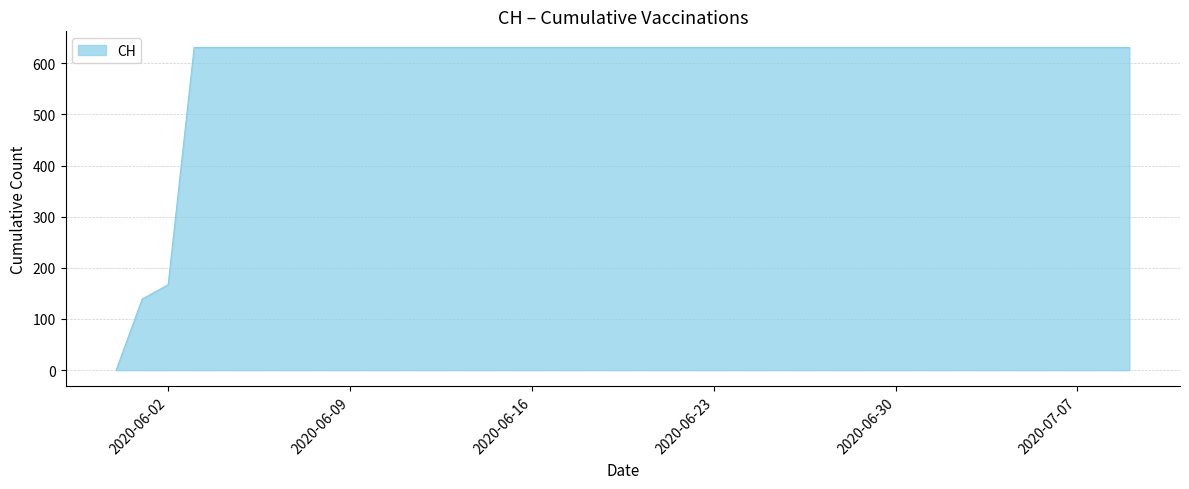

Reading left to right, extract all data points from this chart.

0	139	167	631	631	631	631	631	631	631	631	631	631	631	631	631	631	631	631	631	631	631	631	631	631	631	631	631	631	631	631	631	631	631	631	631	631	631	631	631